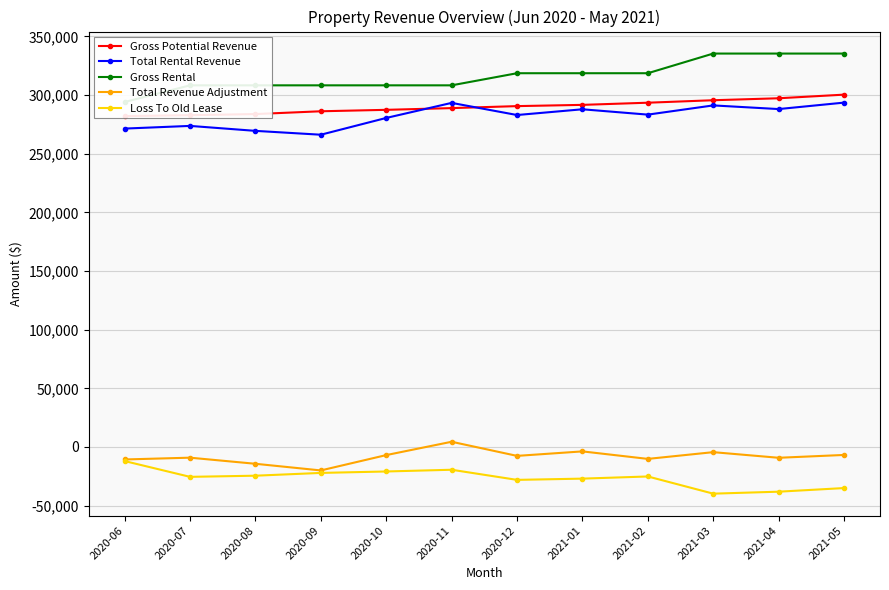

What is the greatest value displayed?

335334.0